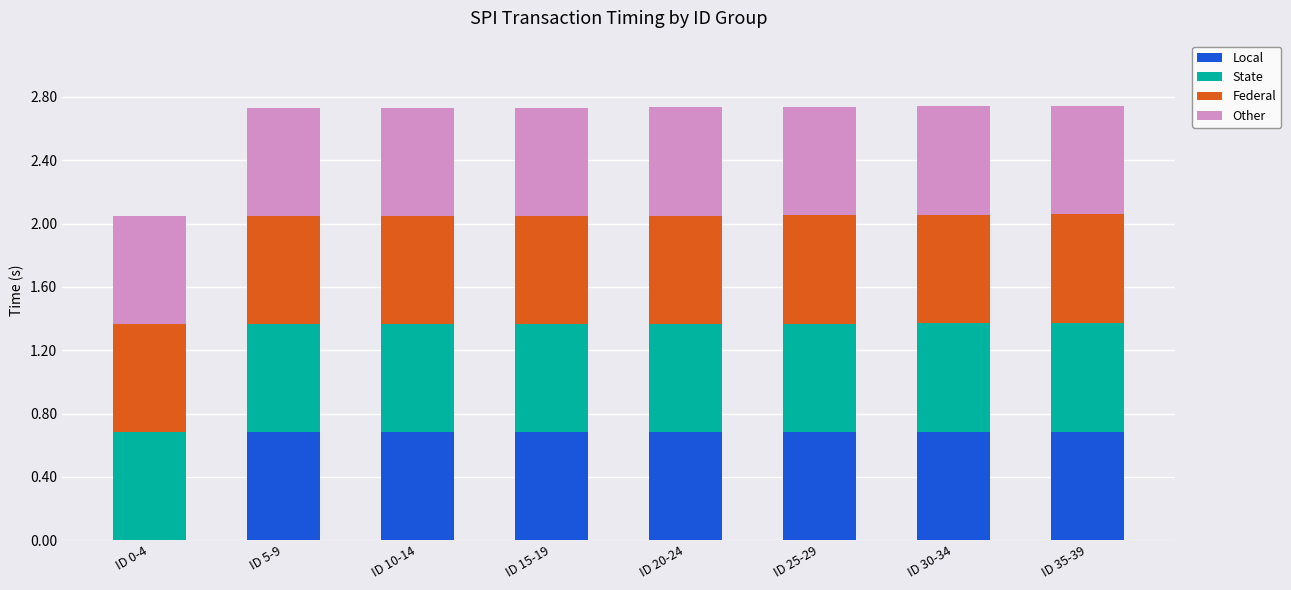

Is it true that Local equals 0.1 at ID 10-14?

False